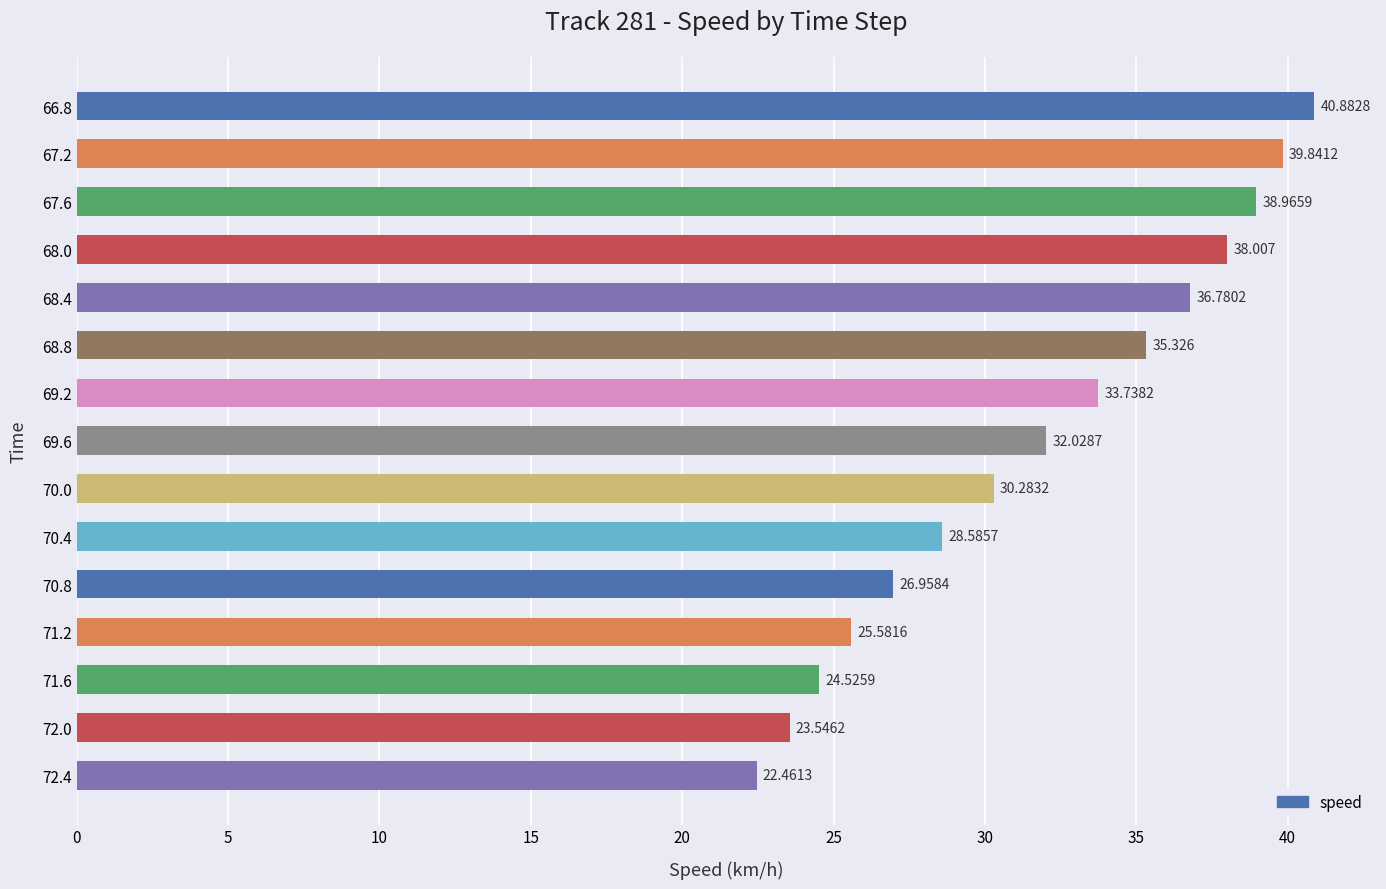

How many data points does each series have?

15